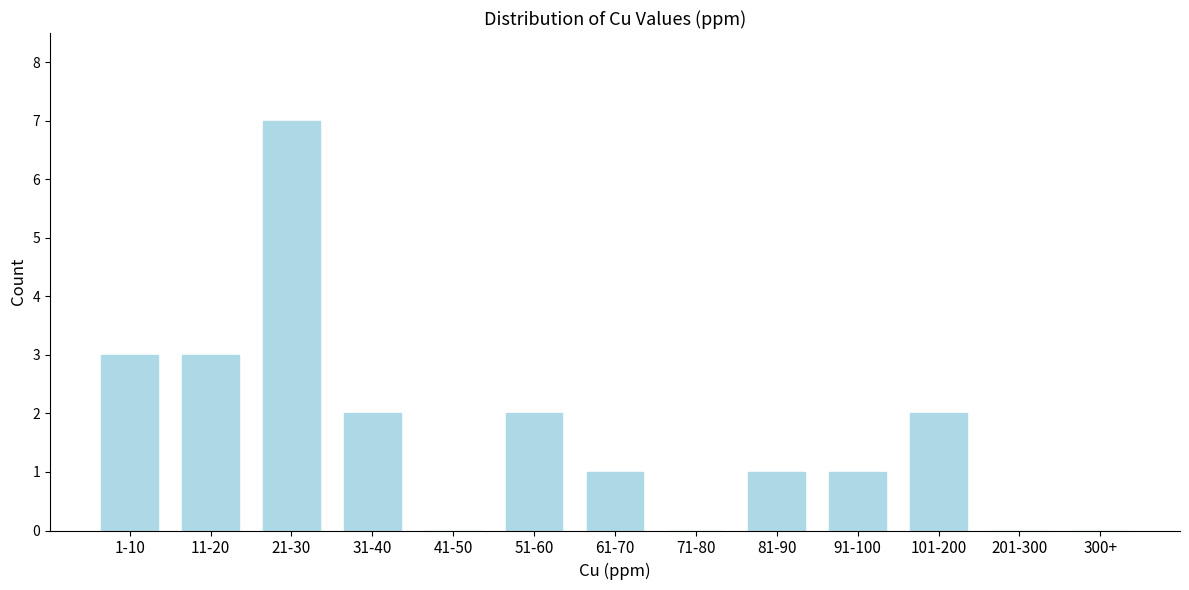

Reading left to right, extract all data points from this chart.

1-10=3	11-20=3	21-30=7	31-40=2	41-50=0	51-60=2	61-70=1	71-80=0	81-90=1	91-100=1	101-200=2	201-300=0	300+=0